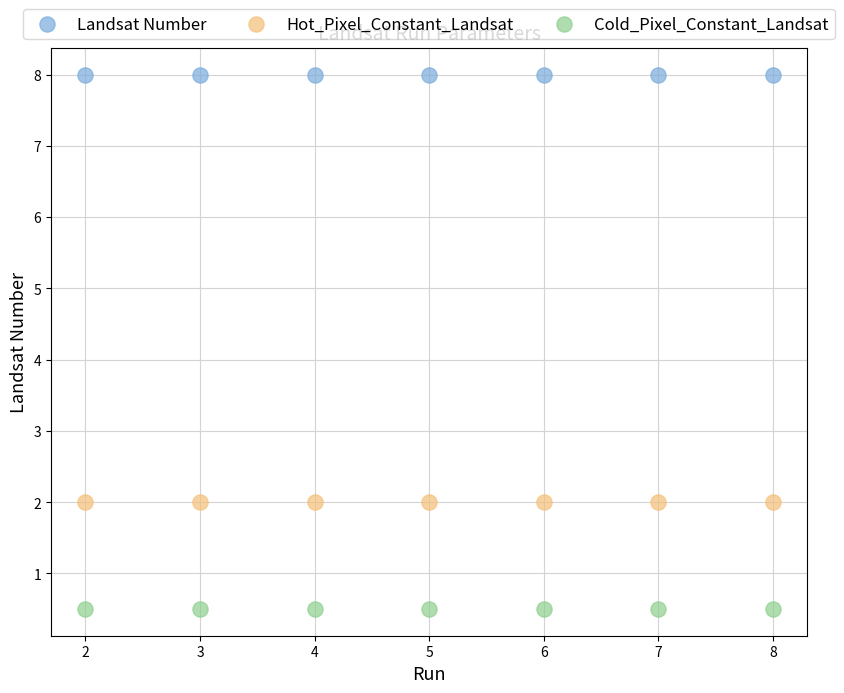

Which series contains the lowest Y value?

Cold_Pixel_Constant_Landsat